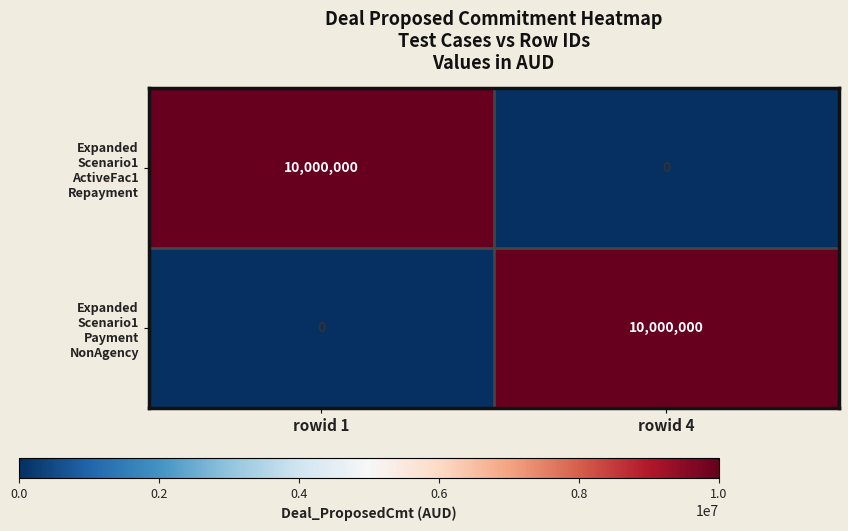

What is the spread (max minus min) of values at rowid 4?

10000000